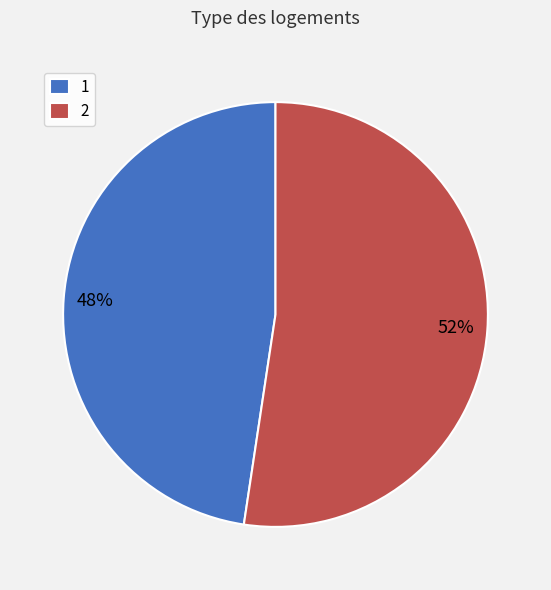

Rank the categories by value from lowest to highest.

1, 2